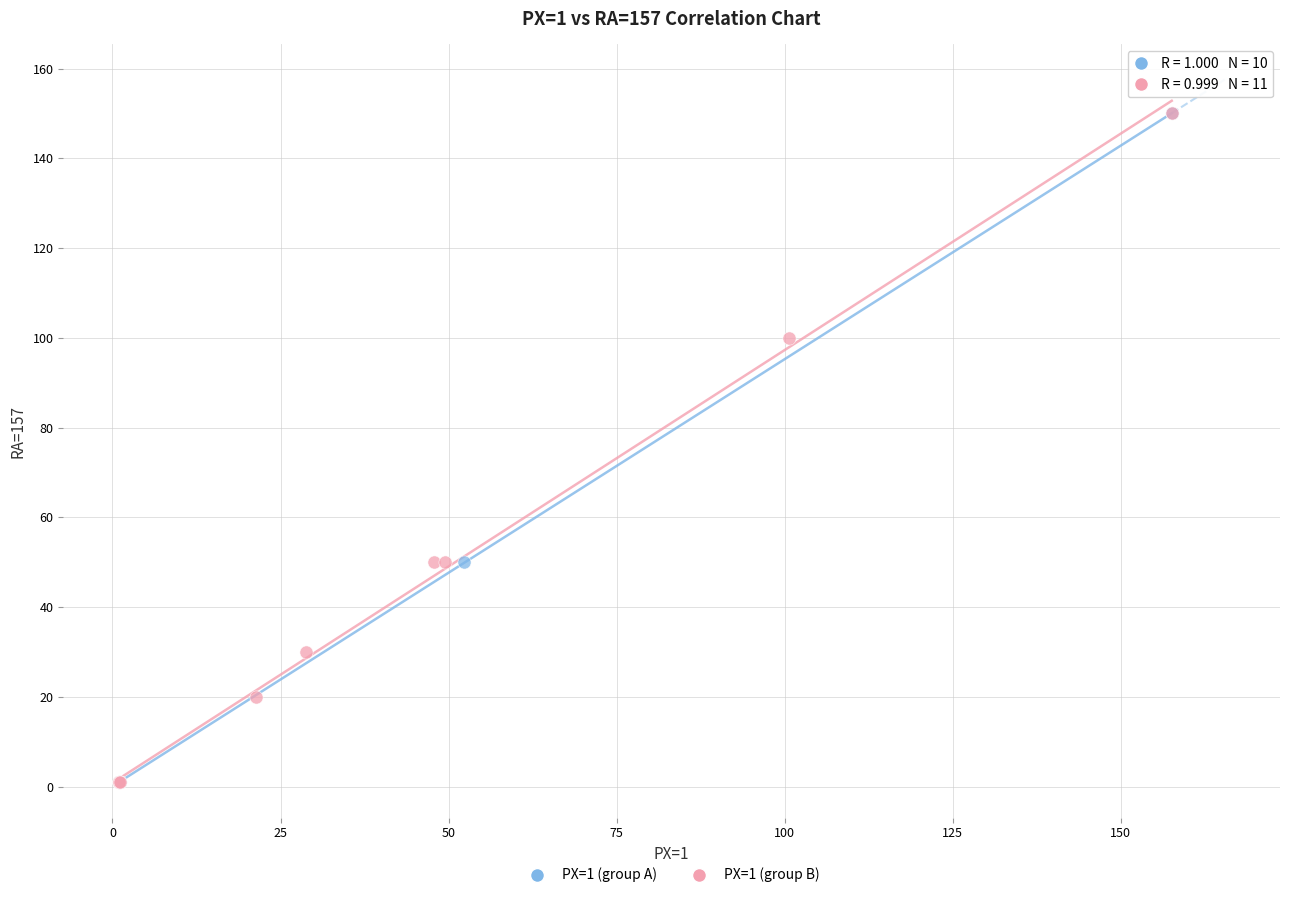

What are all the series names shown in the legend?

PX=1 (group A), PX=1 (group B)